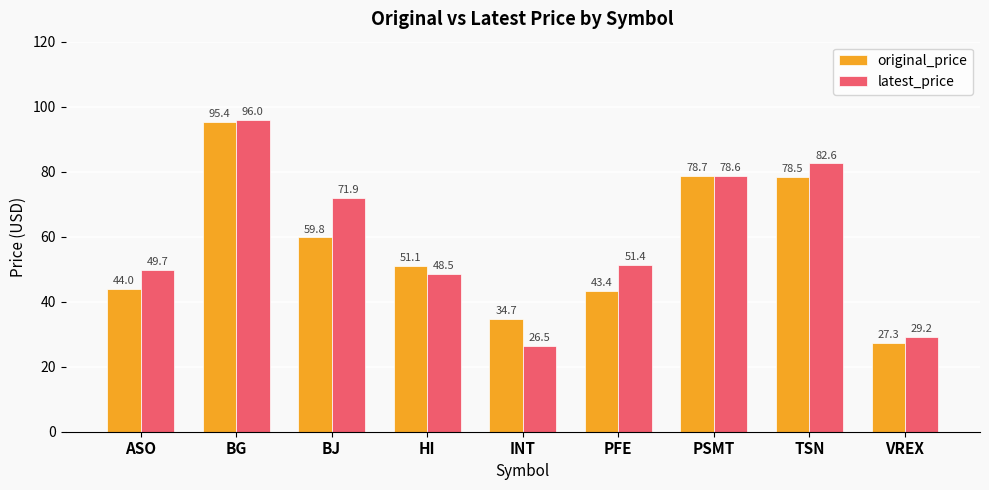

Reading left to right, transcribe all the data shown in this chart.

original_price: 44.0	95.4	59.8	51.1	34.7	43.4	78.7	78.5	27.3
latest_price: 49.7	96.0	71.9	48.5	26.5	51.4	78.6	82.6	29.2